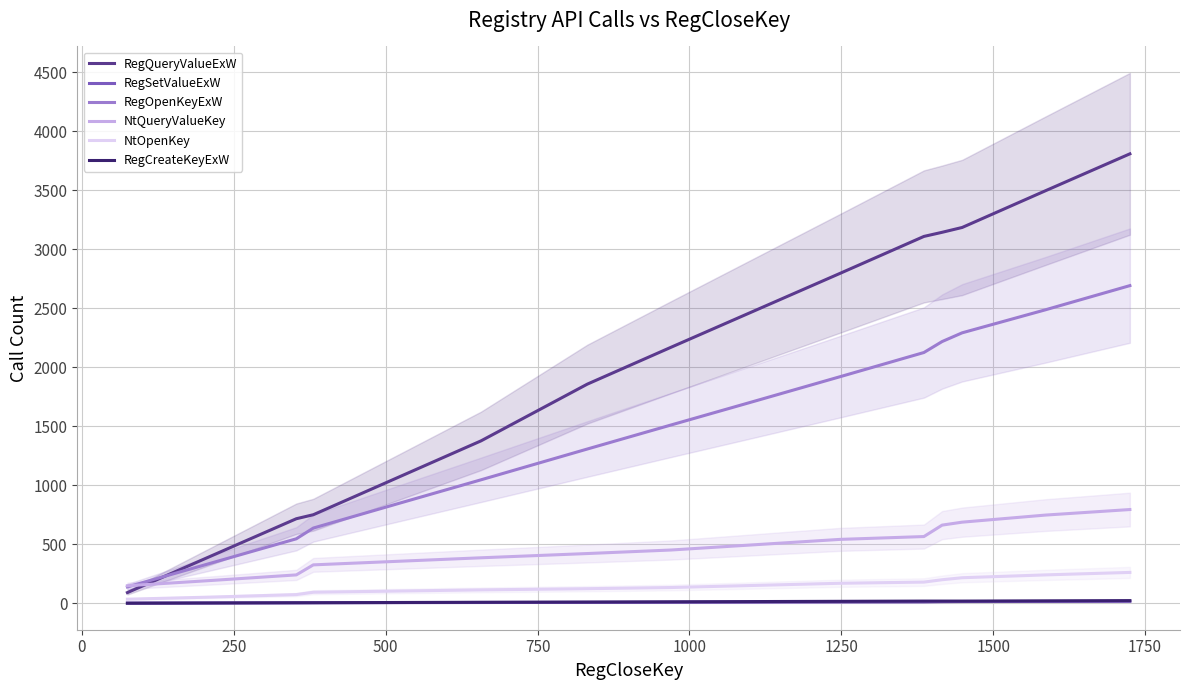

True or false: NtOpenKey and NtQueryValueKey cross at least once.

False